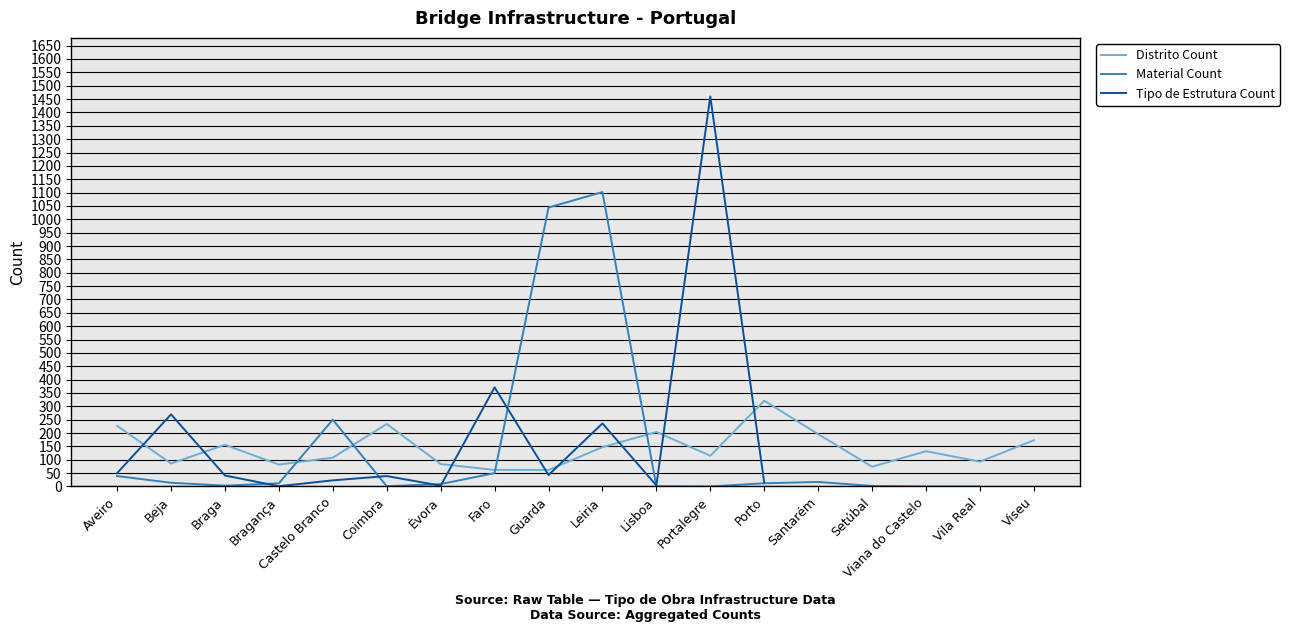

What position from the left is Aveiro?

1